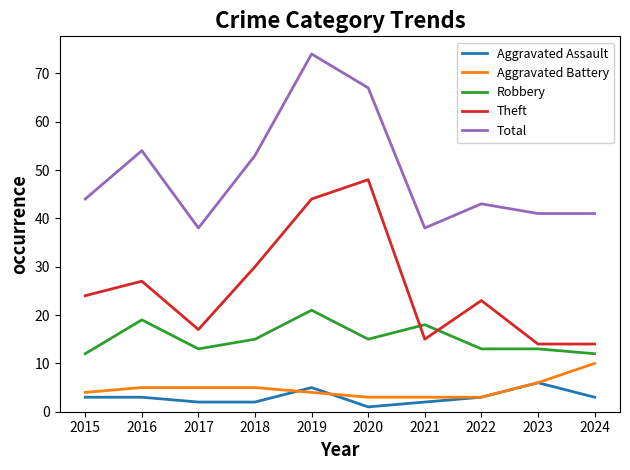

What is the total value across all series at 2019?

148